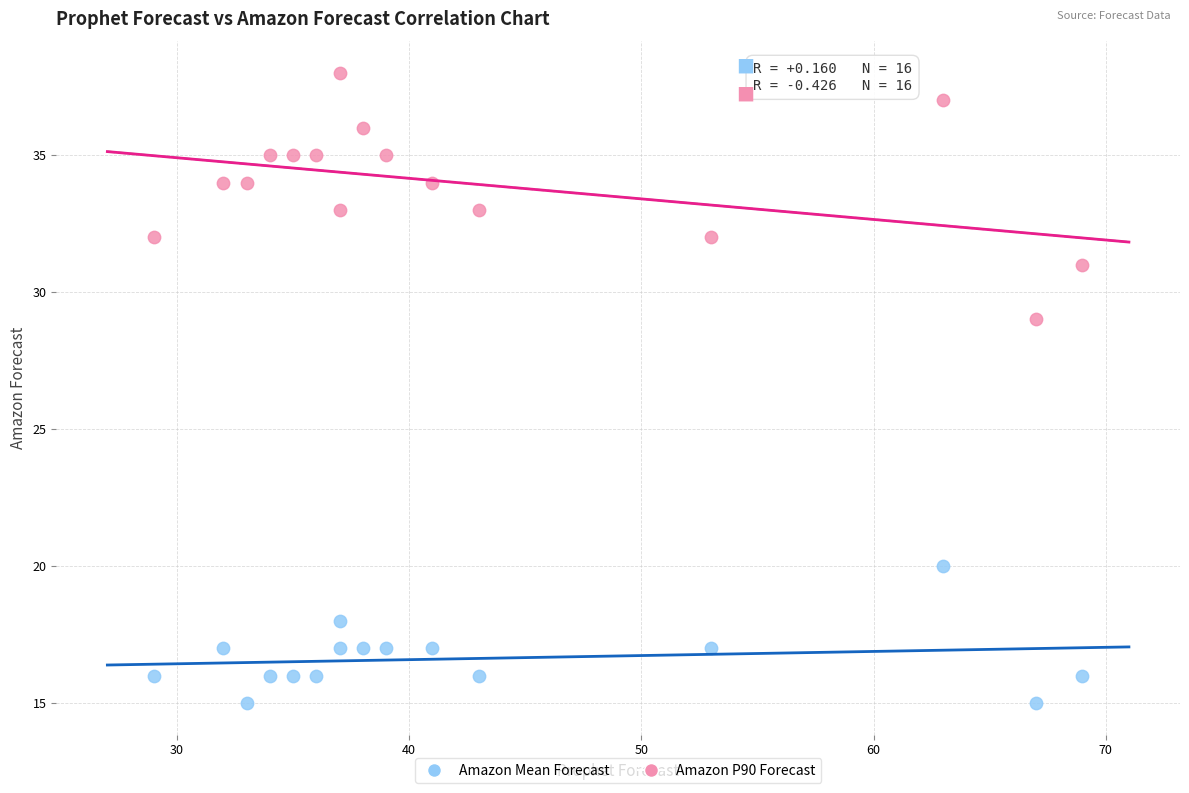

Which series contains the highest Y value?

Amazon P90 Forecast